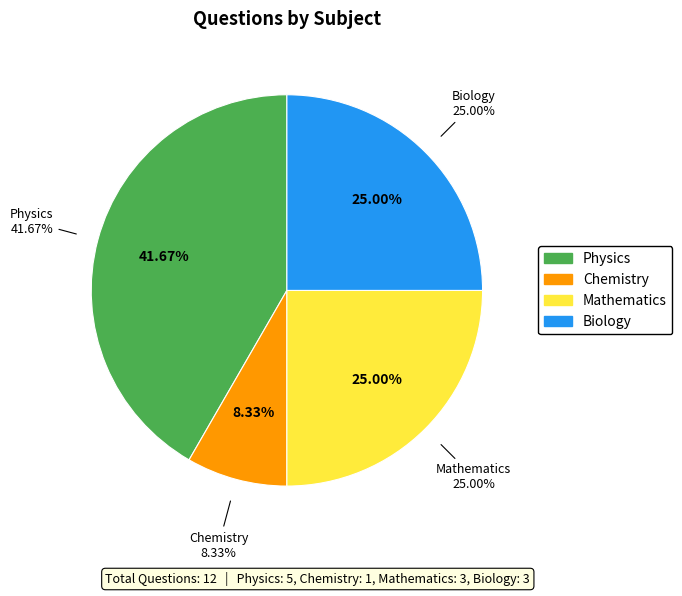

Is there any slice that represents more than half of the pie?

No